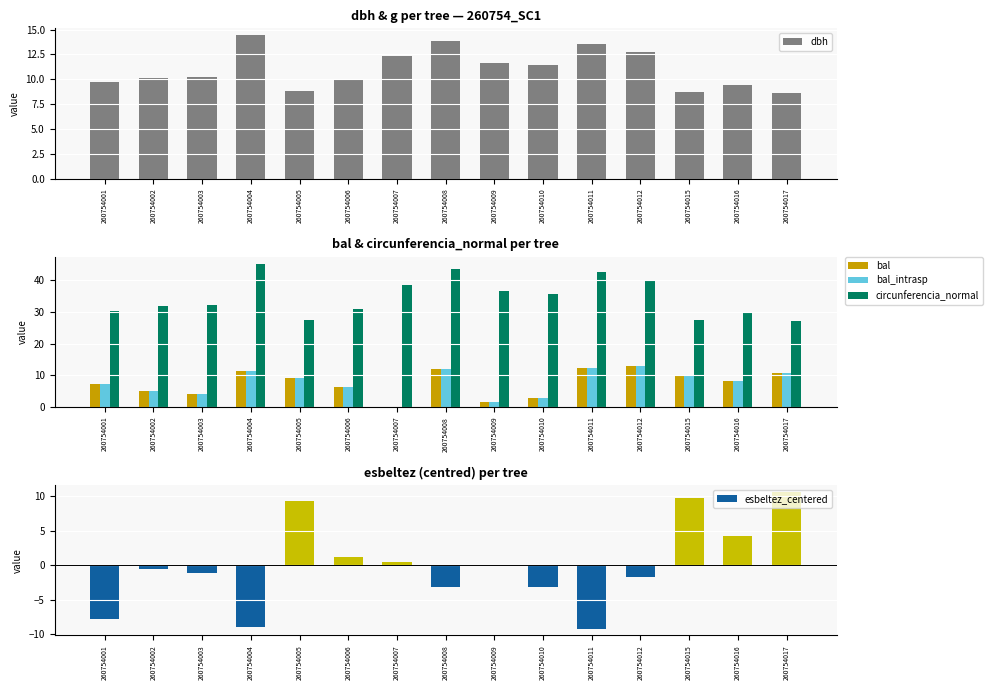

How many data points does each series have?

15